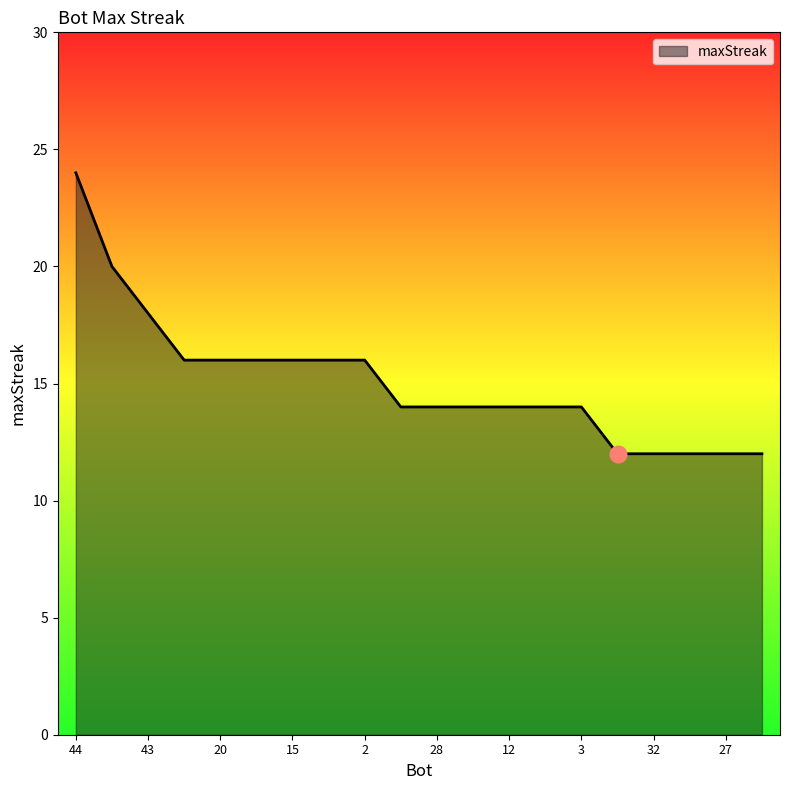

What is the greatest value displayed?

24